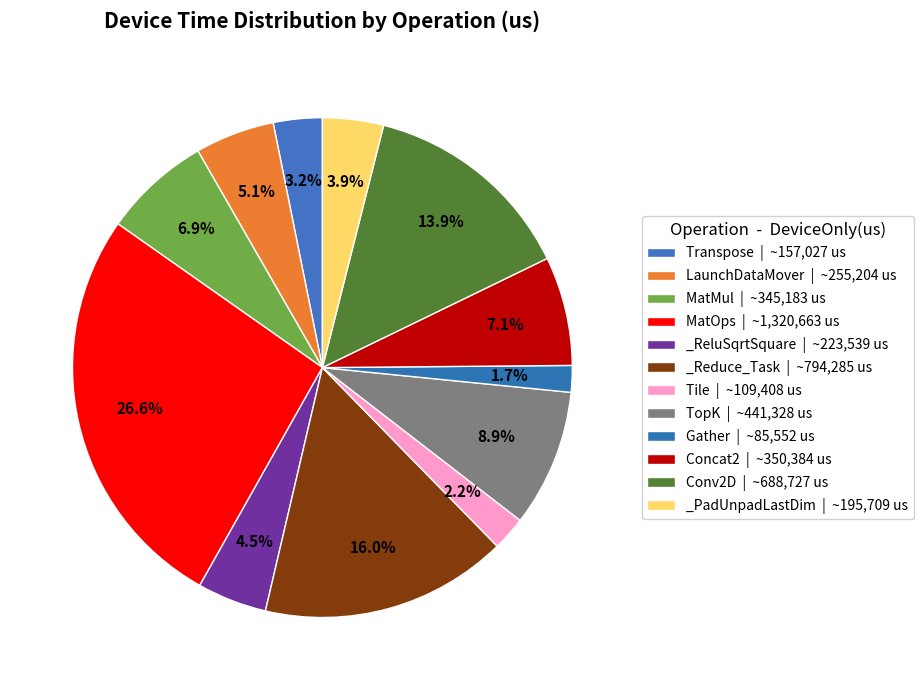

Count the number of slices in the pie.

12